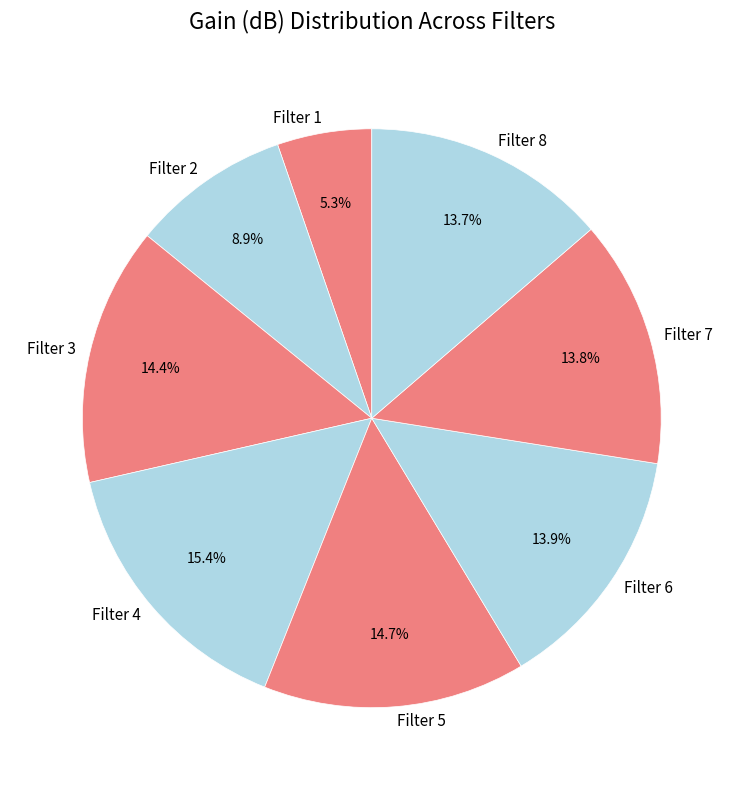

Which category has the smallest portion of the pie?

Filter 1